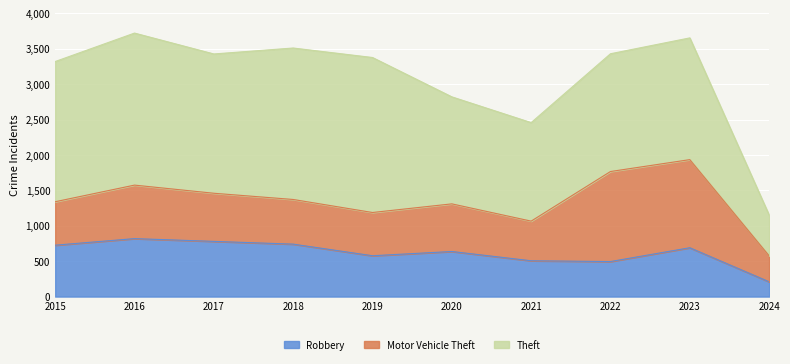

What is the sum of all Motor Vehicle Theft values?

7409